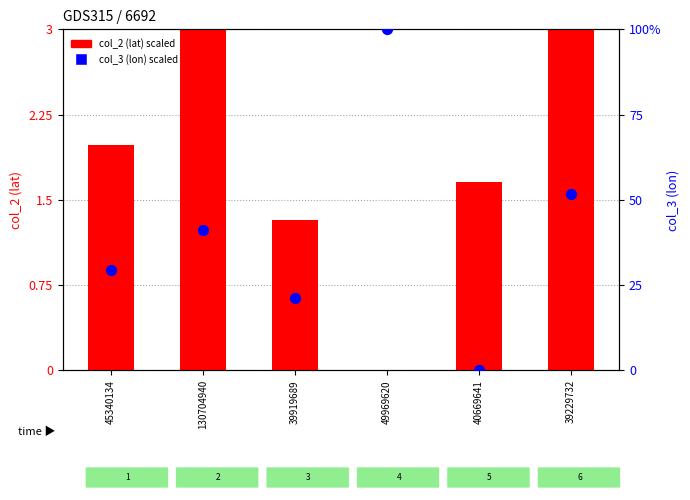

What are all the series names shown in the legend?

col_2 (lat) scaled, col_3 (lon) scaled